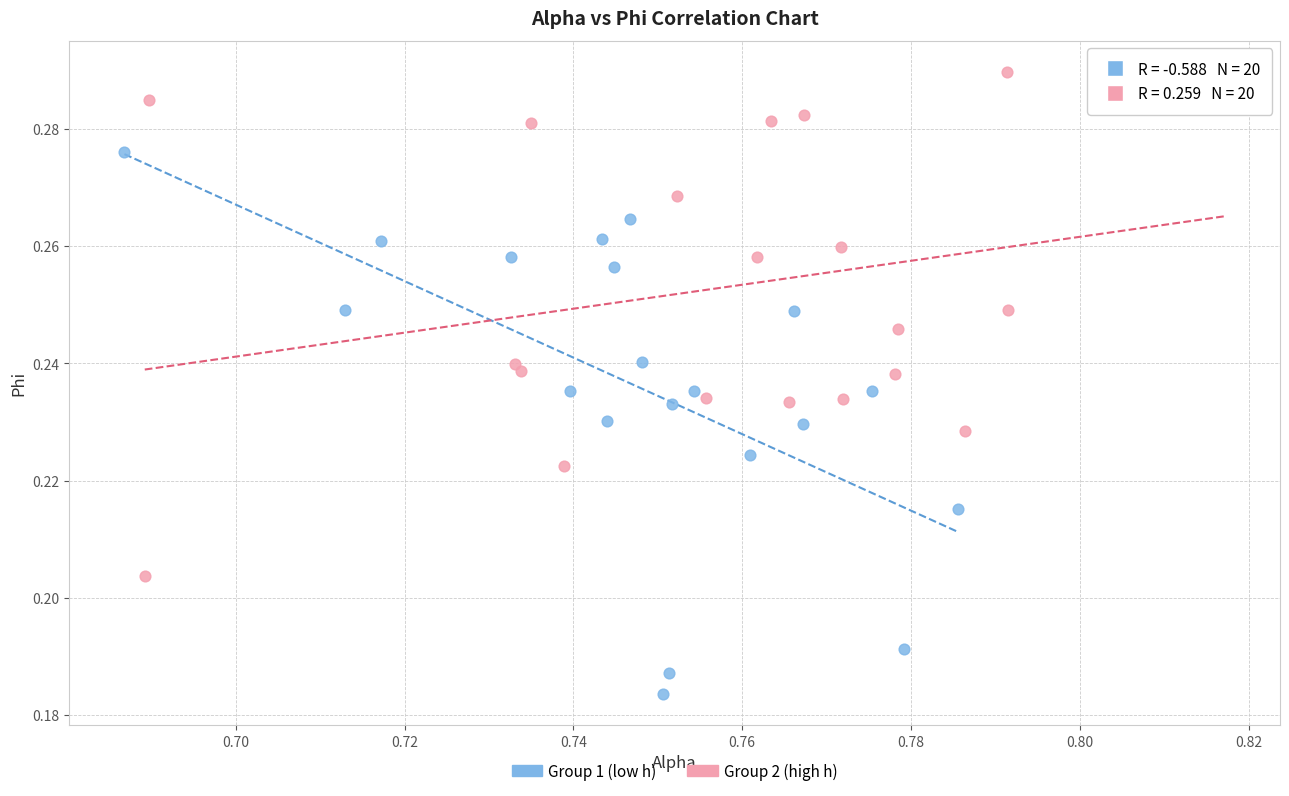

Which series contains the lowest Y value?

Group 1 (low h)